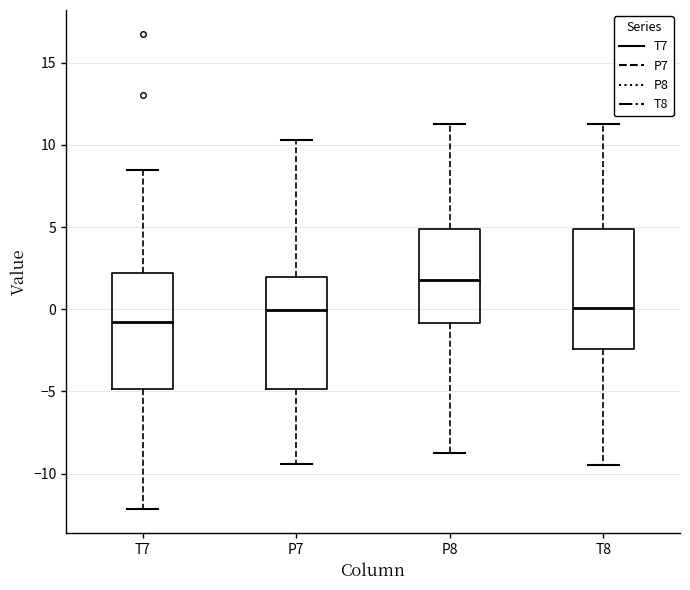

Which box has the lowest median line?

T7